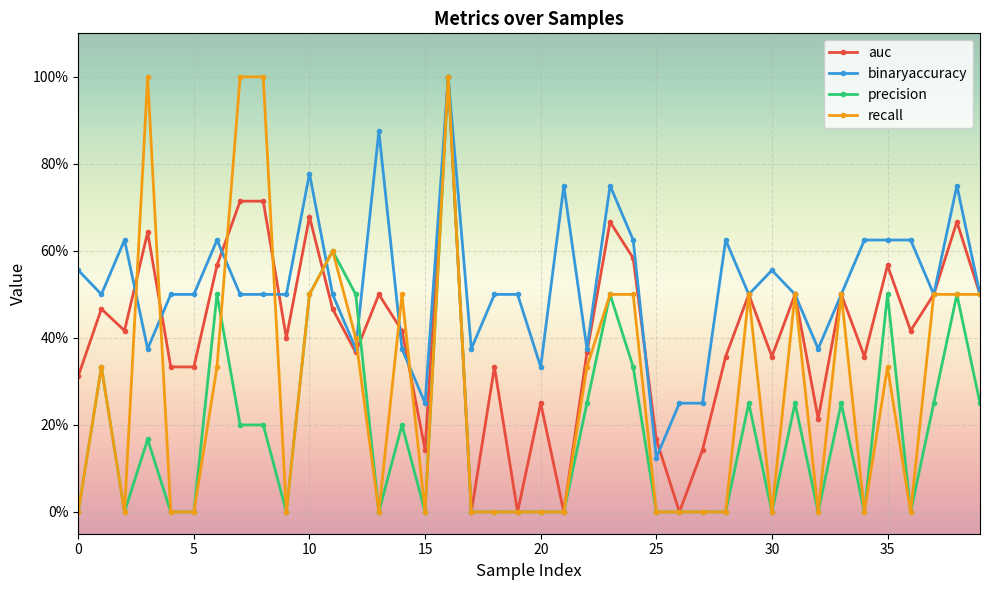

What are all the series names shown in the legend?

auc, binaryaccuracy, precision, recall